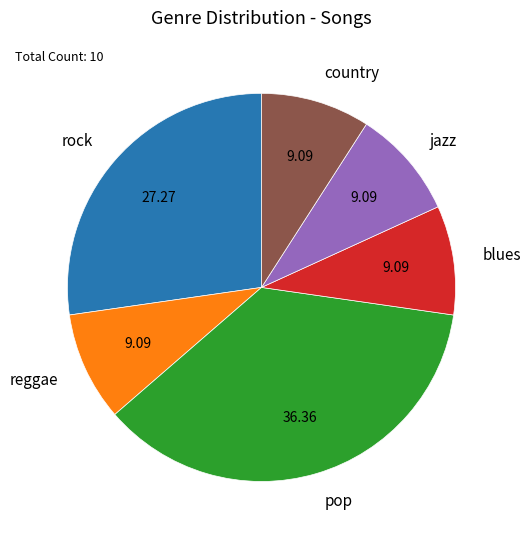

How many slices are in this pie chart?

6